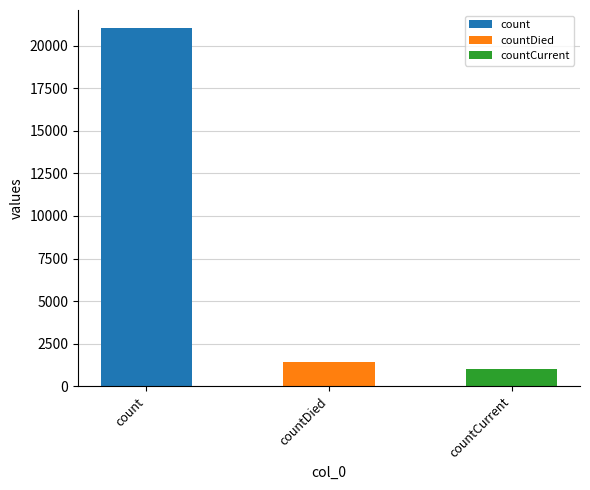

How many categories are shown in the chart?

3